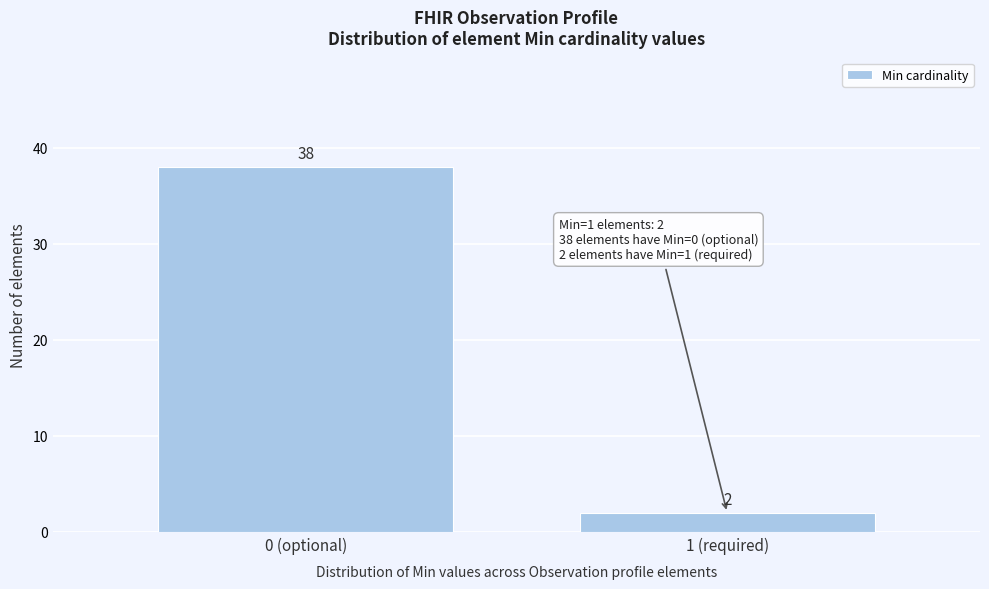

Reading left to right, transcribe all the data shown in this chart.

38	2